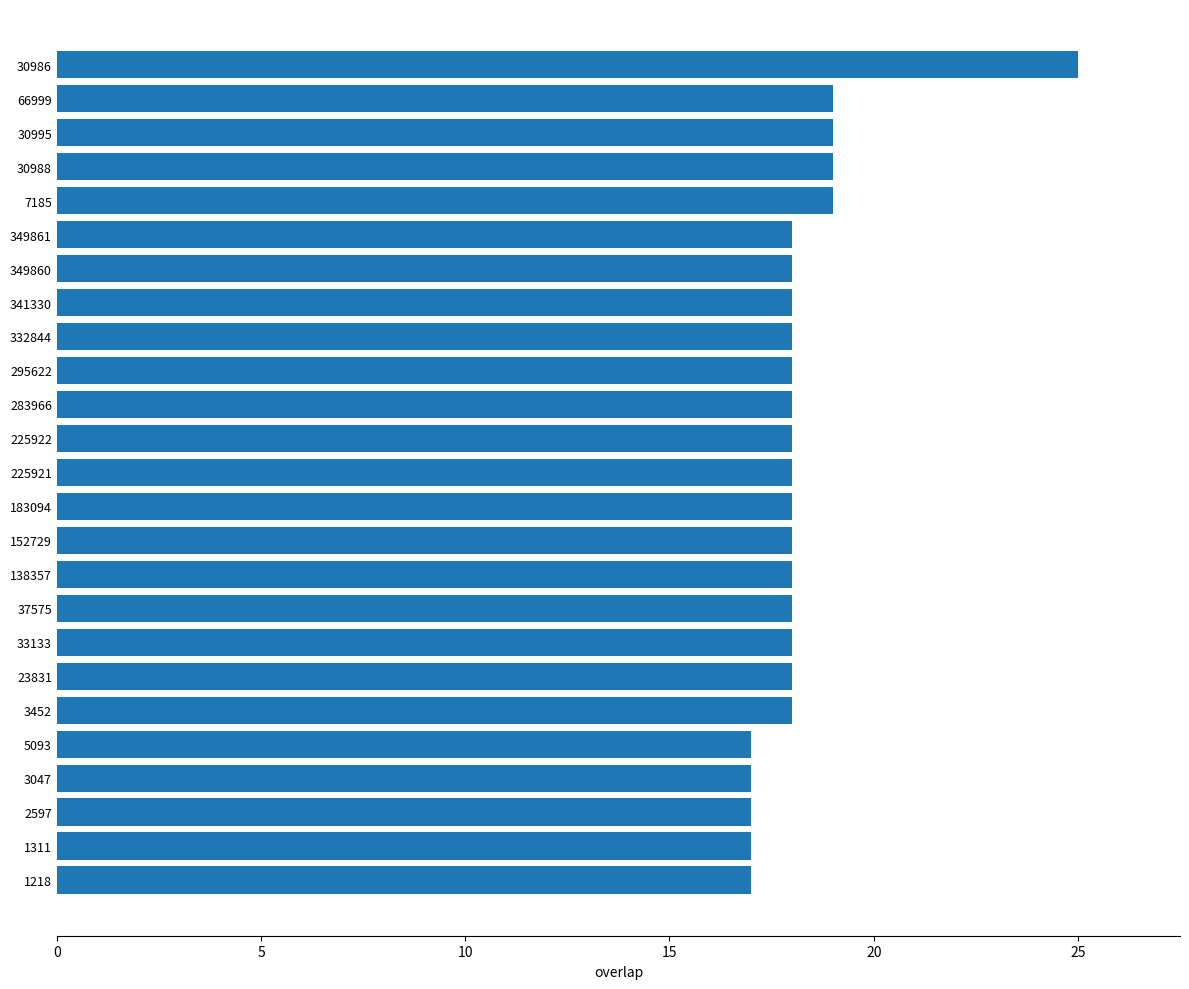

How many bars are there in total?

25